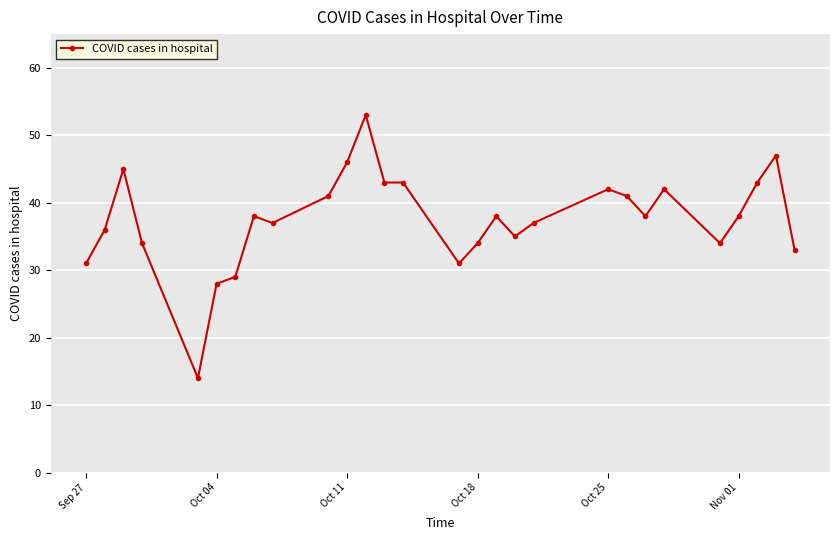

What is the maximum value shown in the chart?

53